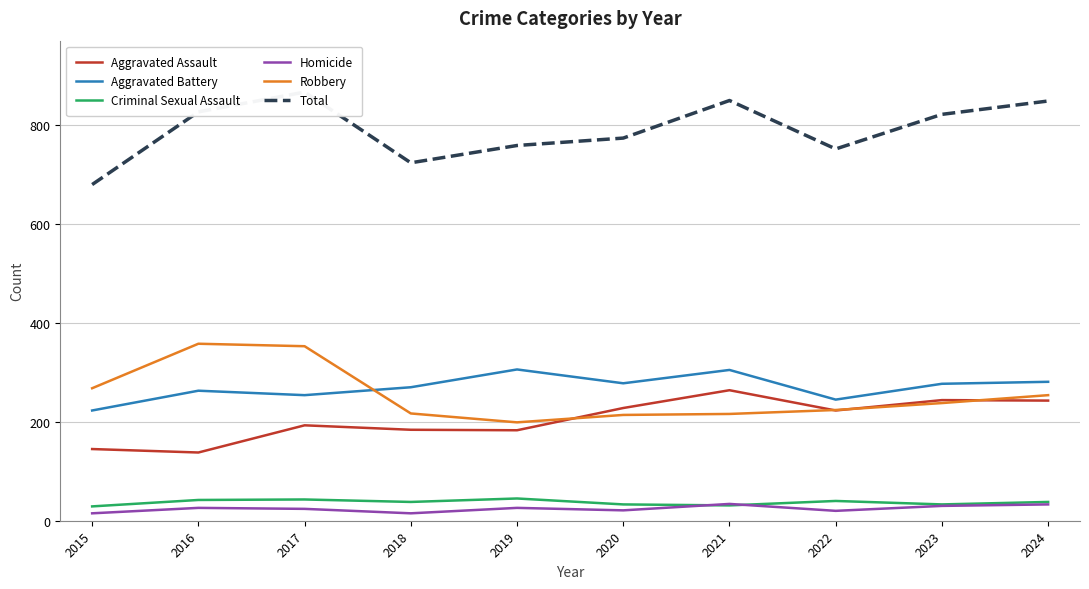

What is the sum of all Criminal Sexual Assault values?

372